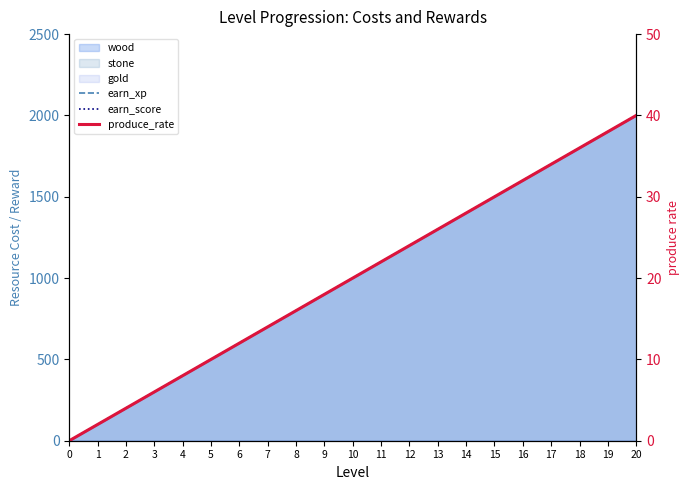

True or false: earn_xp has more than 2 interior local peaks.

False